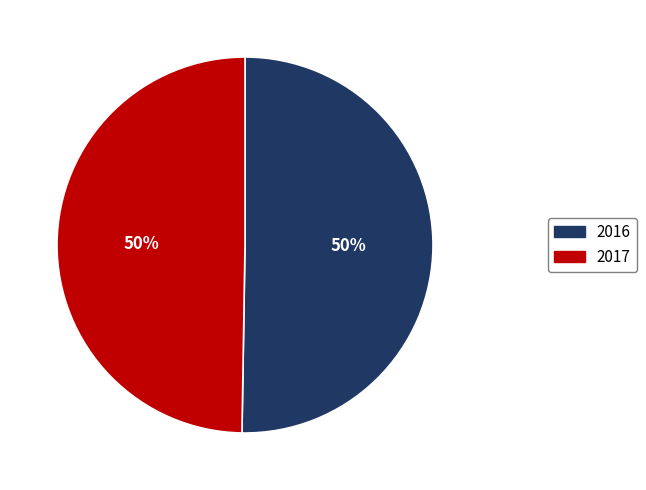

To the nearest percent, what is the average slice percentage?

50%